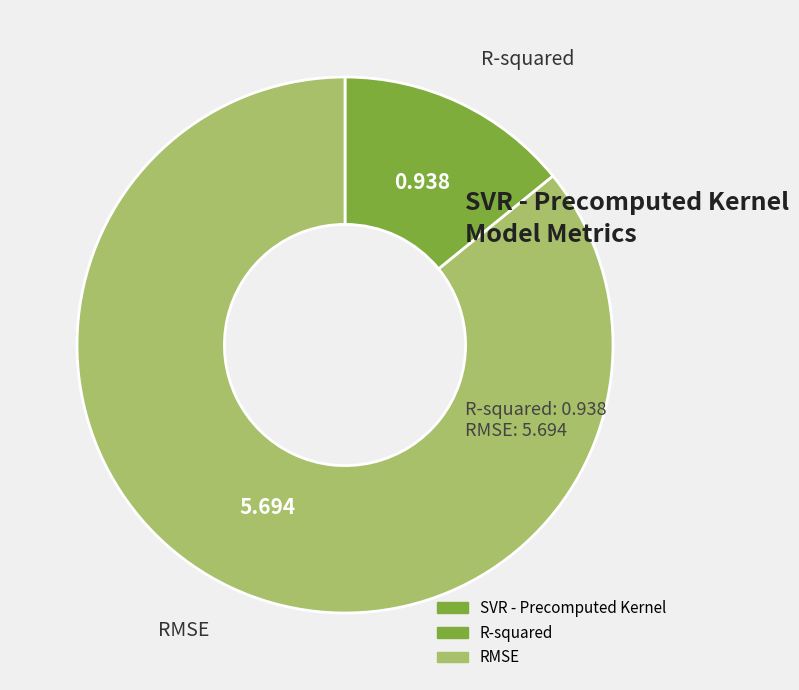

Is there a majority slice in this chart?

Yes